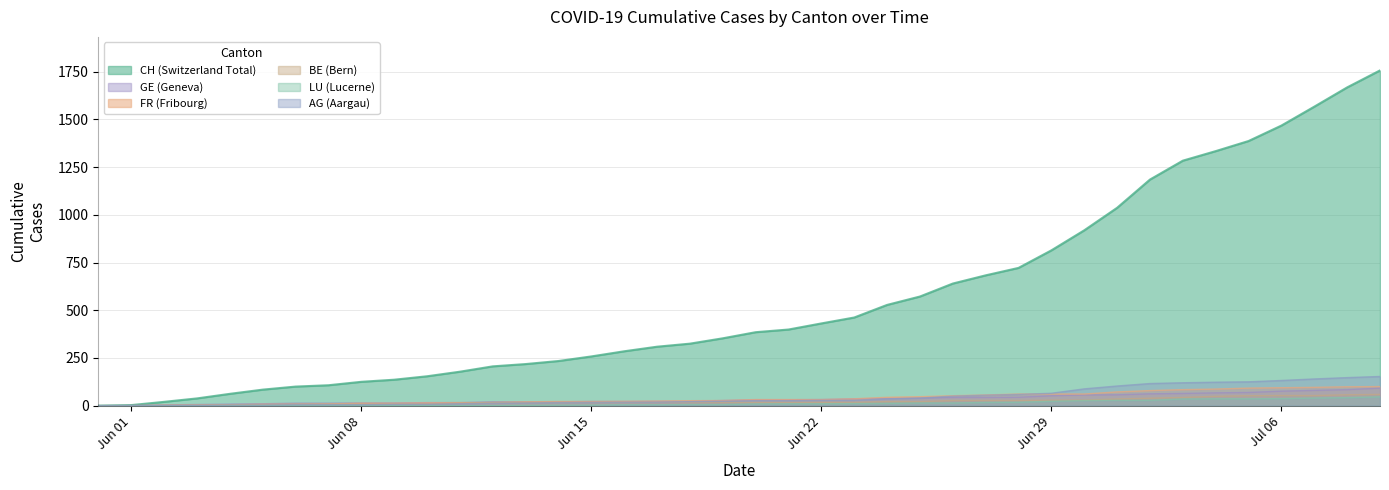

True or false: CH and LU intersect in this chart.

False